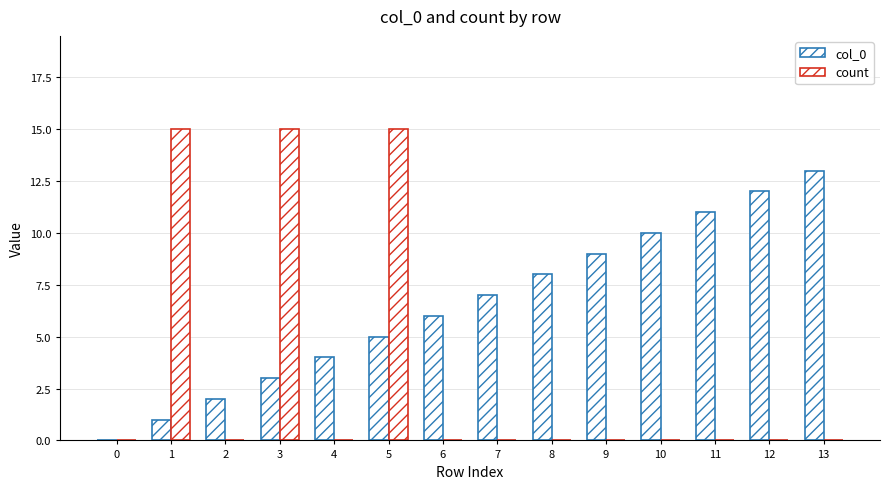

Which has a higher value, 13 or 3?

13